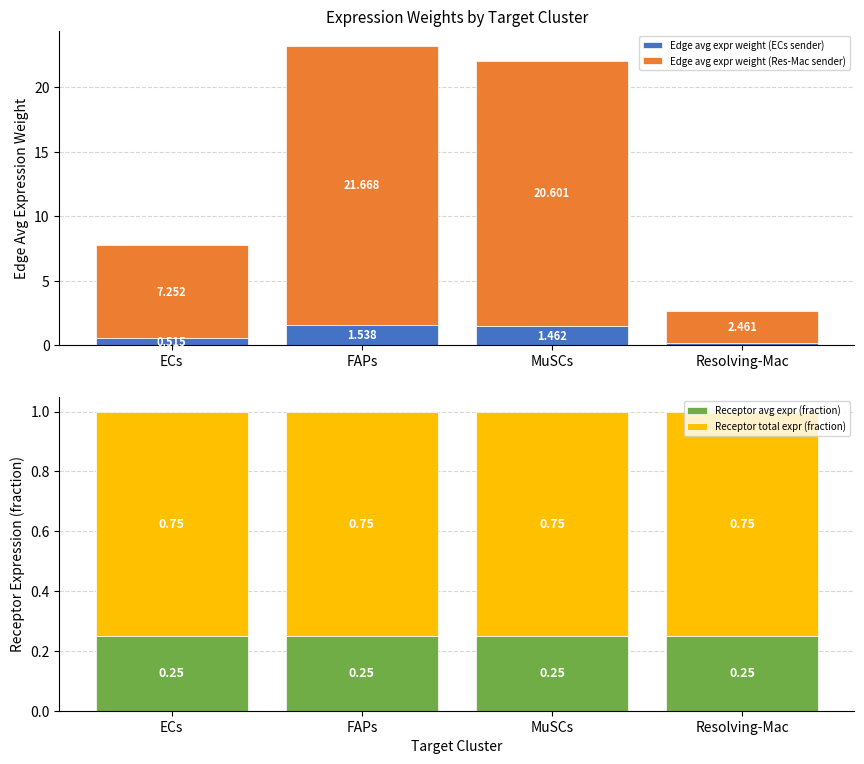

The Edge avg expr weight (ECs sender) series shows 0.5 at ECs. True or false?

True